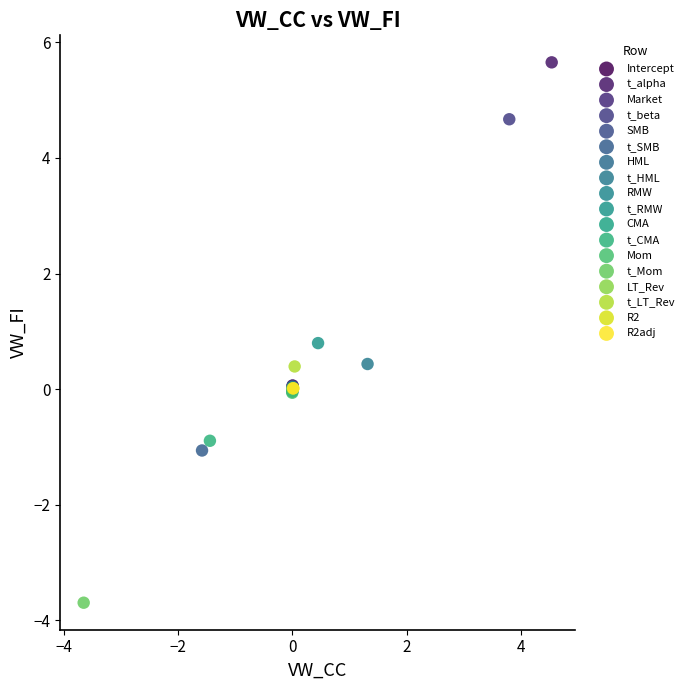

Which series contains the lowest Y value?

t_Mom